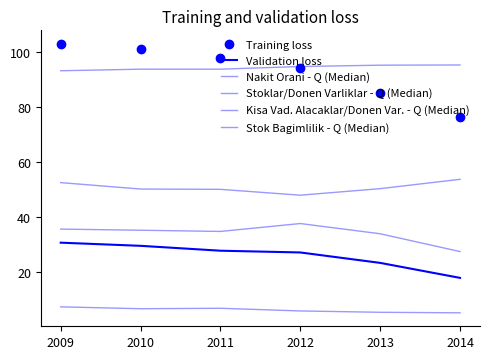

Where is Nakit Orani - Q (Median) nearest to the value 6?

2012